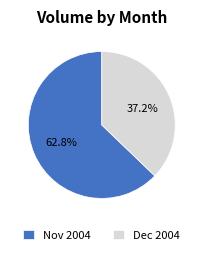

To the nearest percent, what is the average slice percentage?

50%